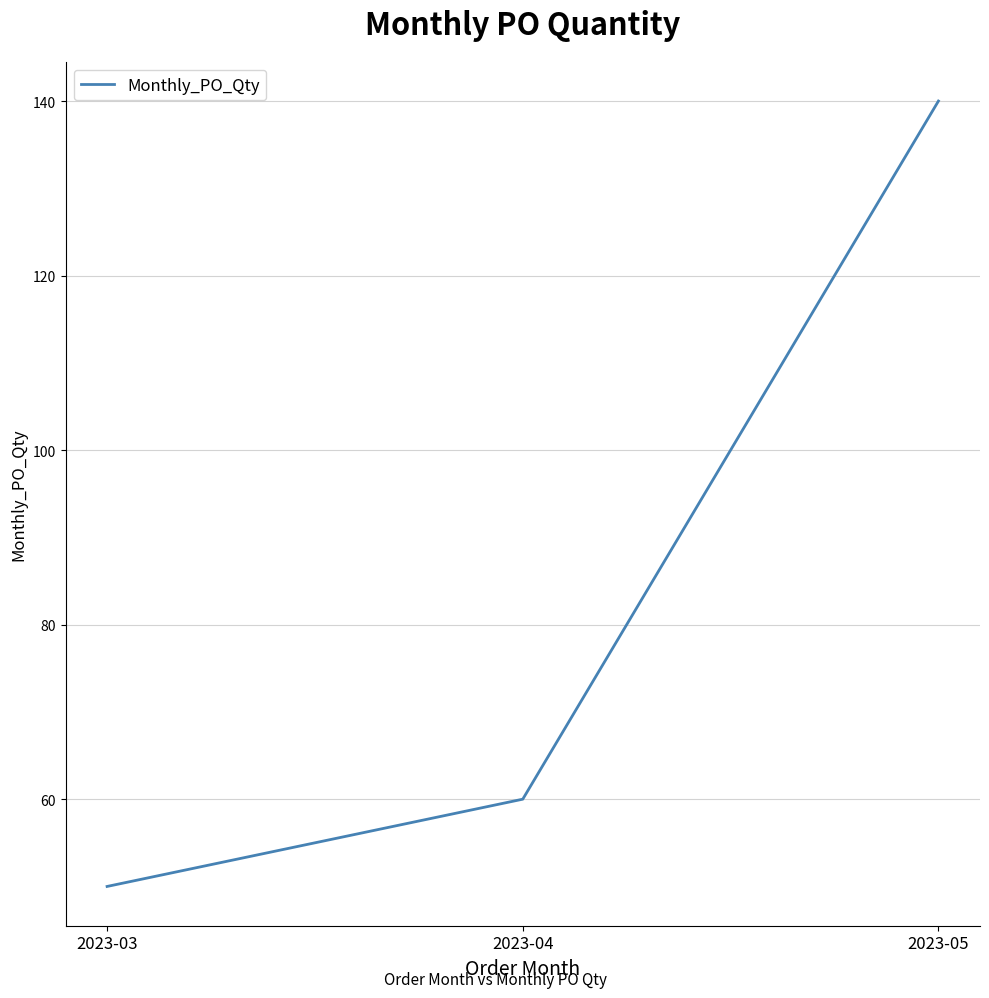

Reading right to left, what are all the values shown in this chart?

140	60	50